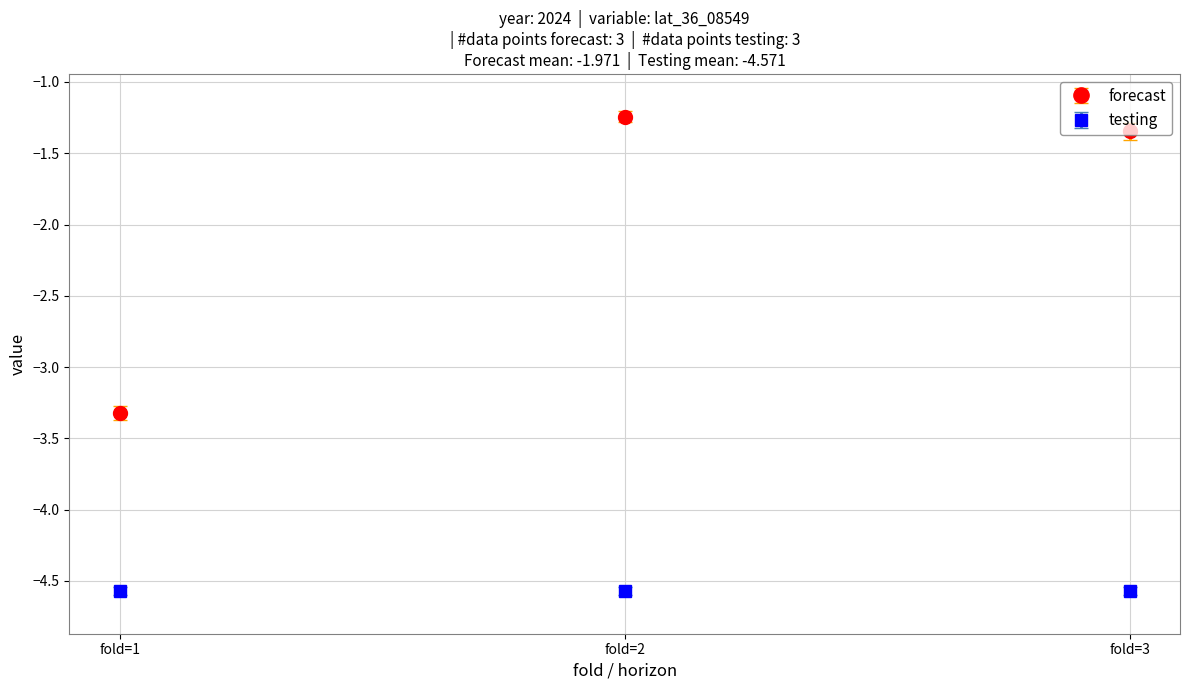

What is the sum of the forecast values at fold=1 and fold=3?

-4.7